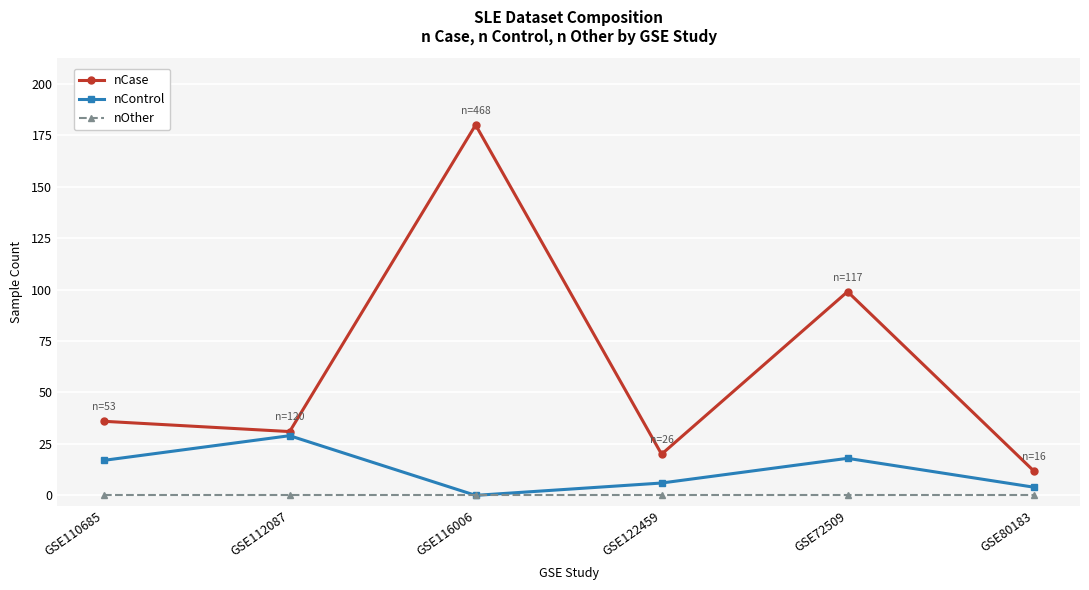

Is this an area chart (filled region under the line)?

No